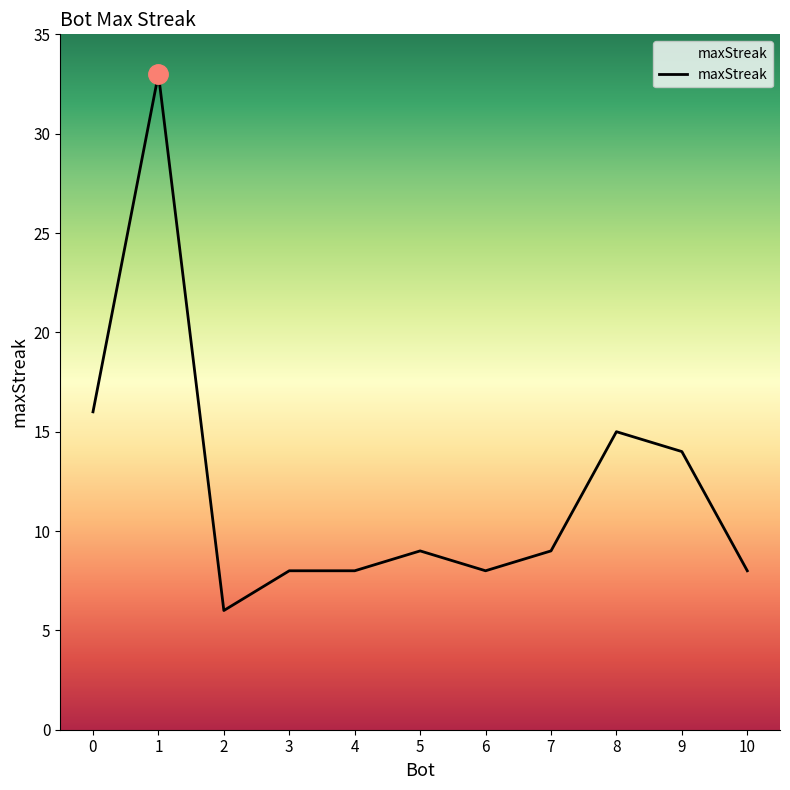

Is it true that the value at 0 is 10?

False